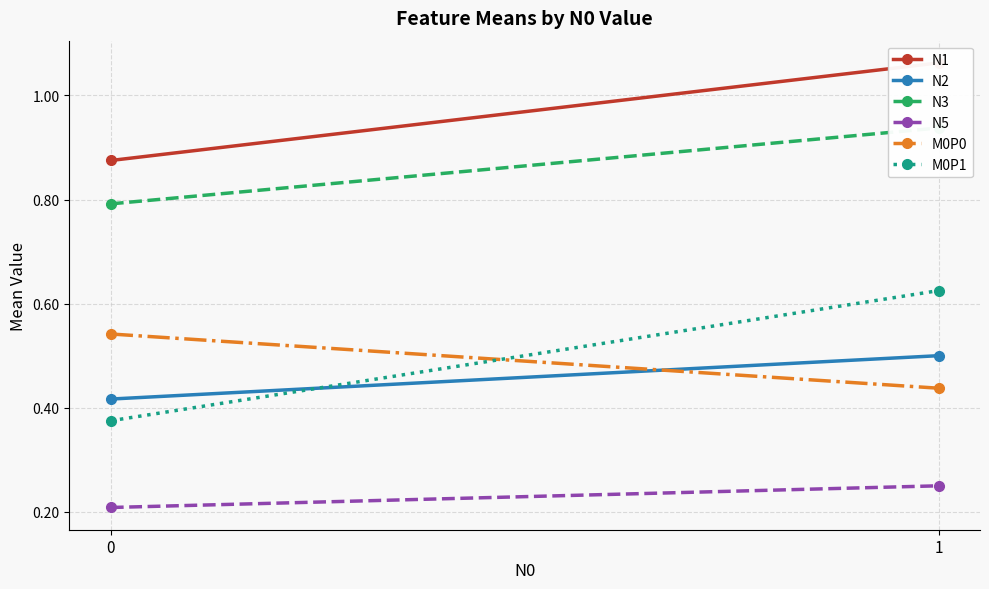

The value of M0P1 at 0 is 0.4. True or false?

True